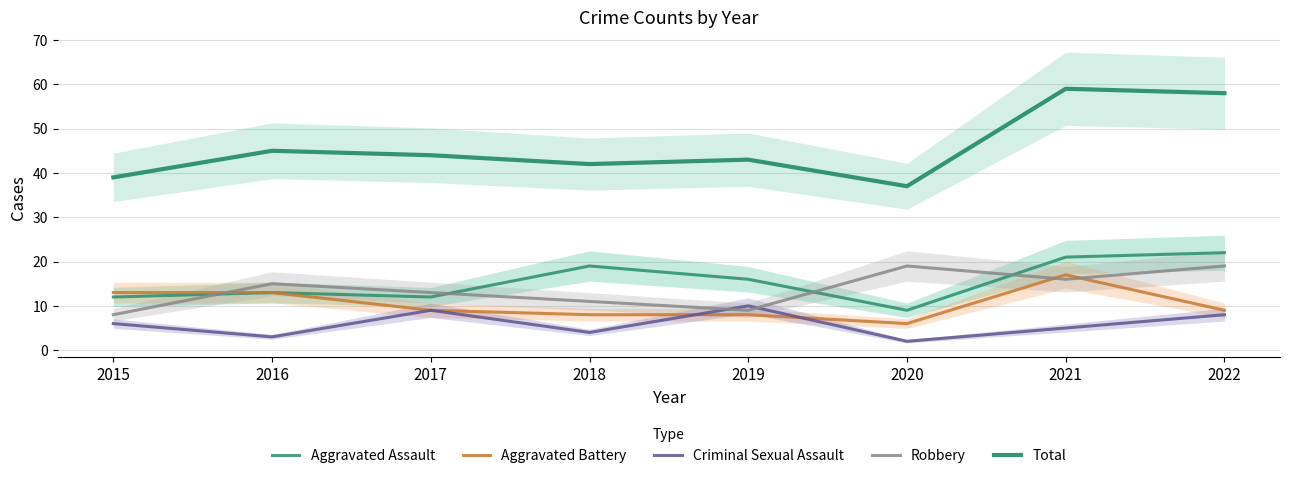

True or false: Total has a value of 25 at 2020.

False